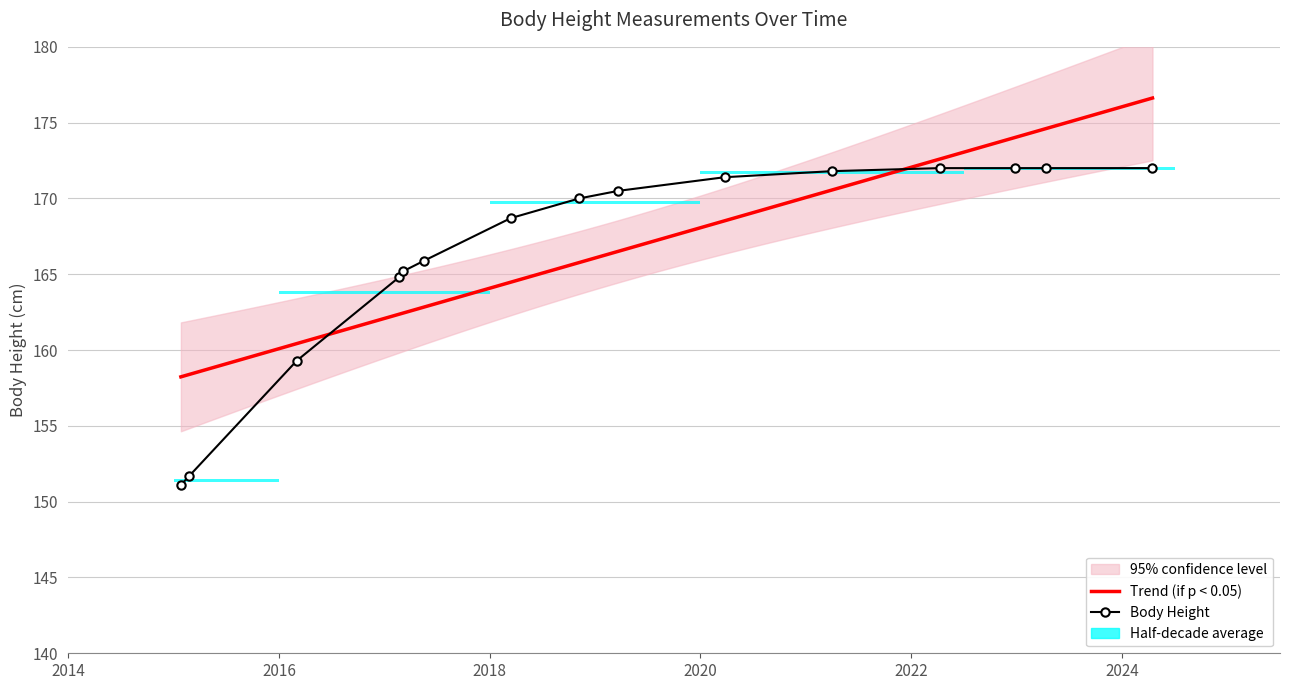

Which category has the highest value across all series?

2022-04